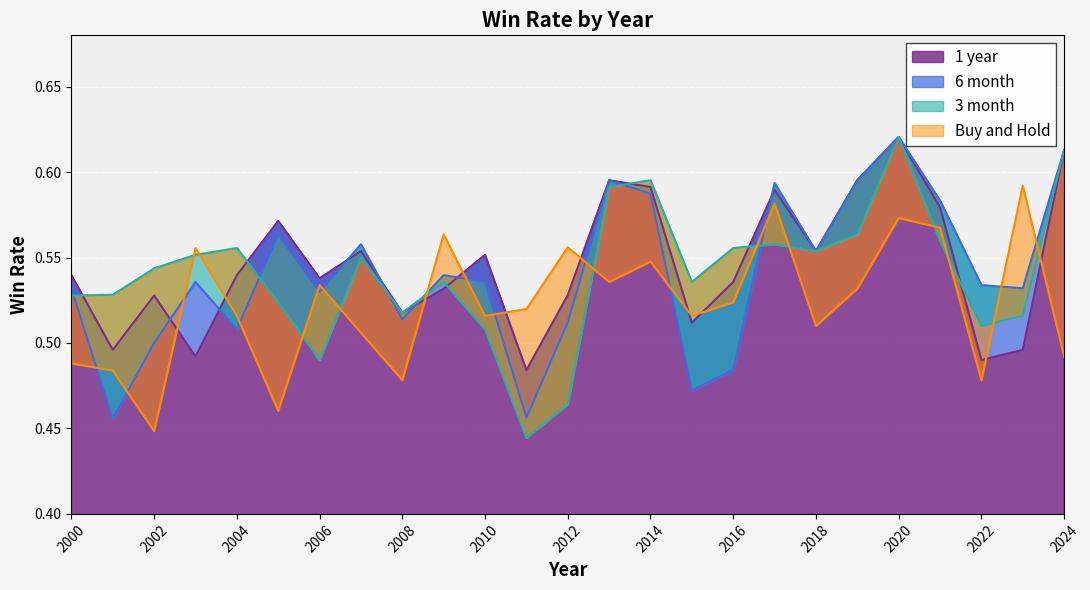

After their last crossing, which series has the higher values: 3 month or 1 year?

3 month